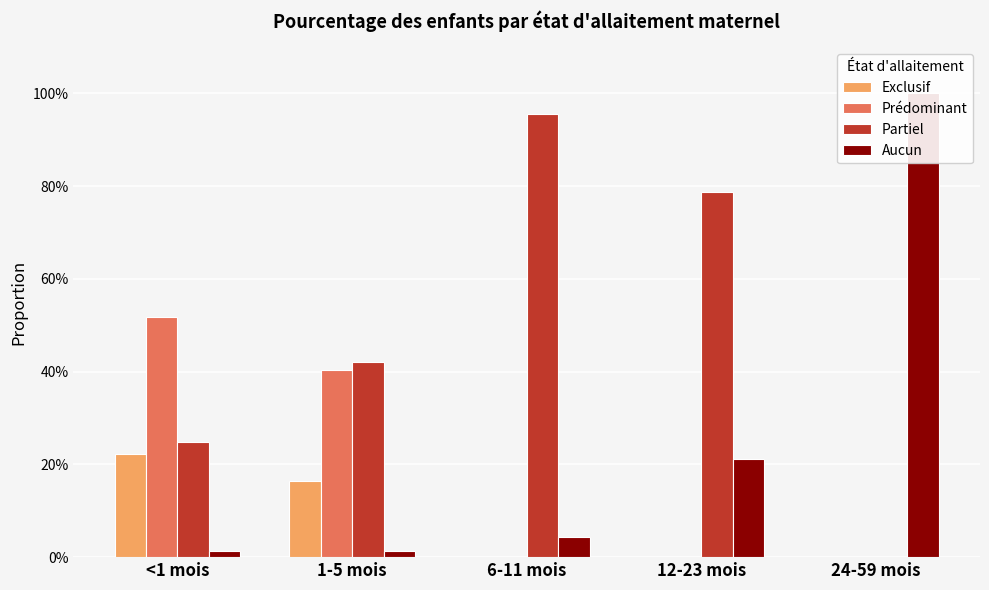

What is the sum of the Partiel values at <1 mois and 6-11 mois?

1.2